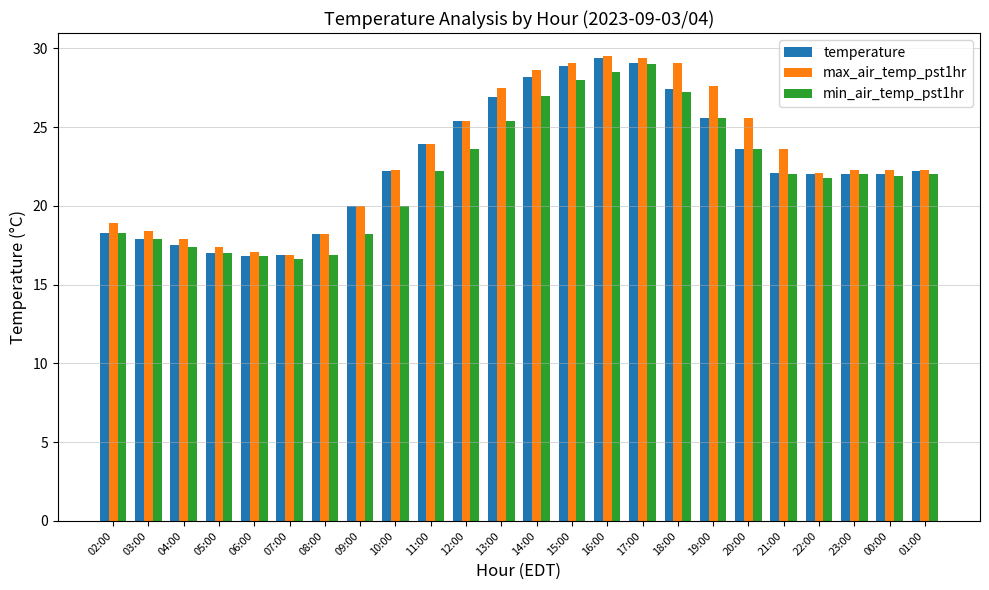

What is the minimum value for min_air_temp_pst1hr?

16.6